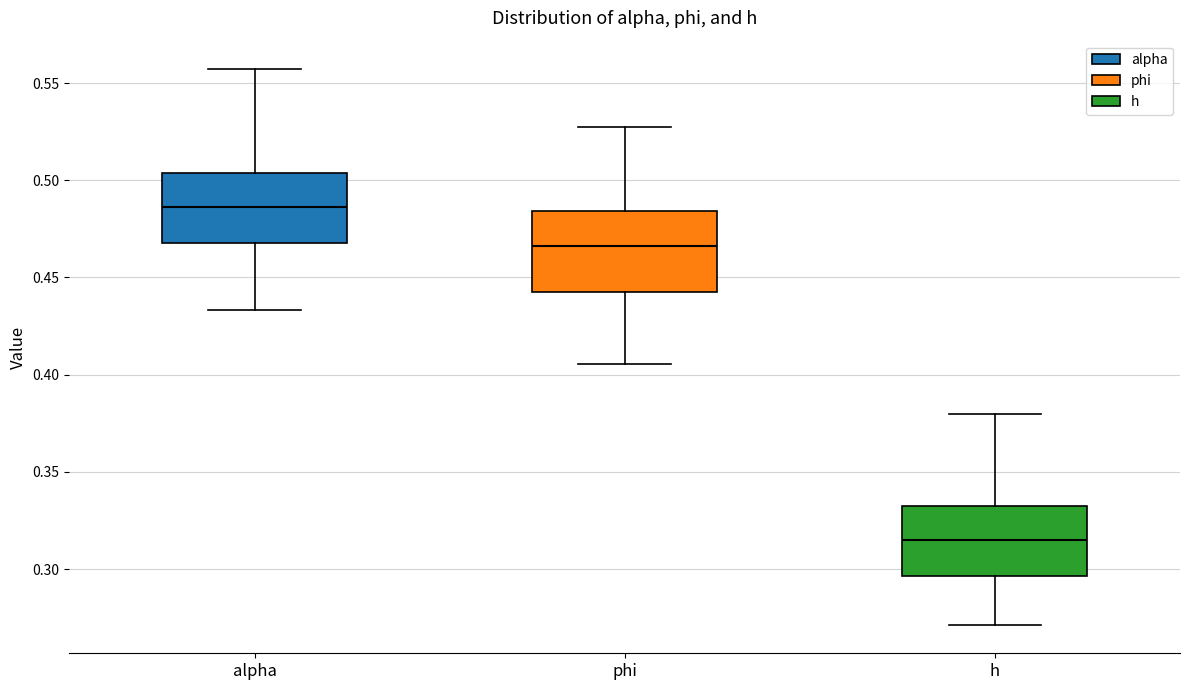

Comparing the boxes themselves (not the whiskers), which one is the tallest?

phi